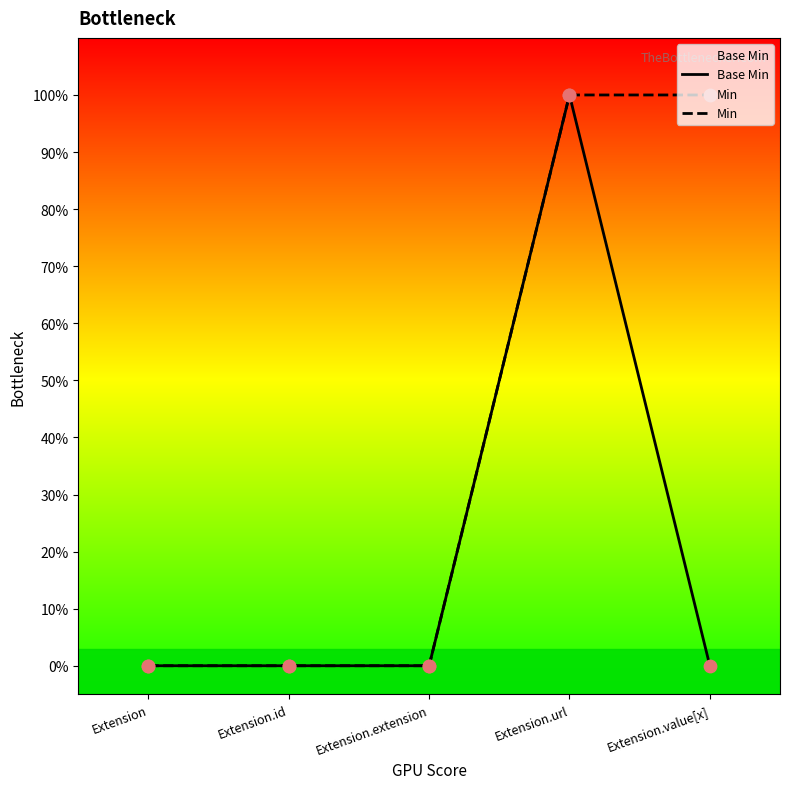

Is the value of Min at Extension greater than the value of Base Min at Extension.extension?

No